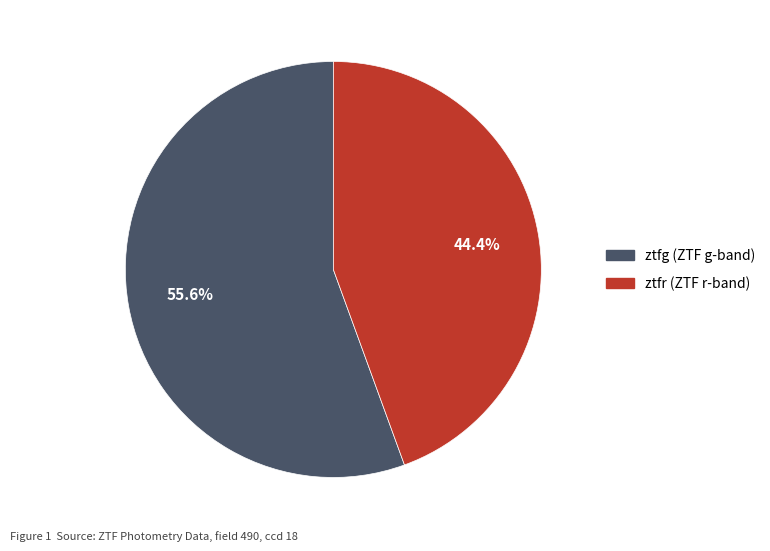

To the nearest percent, what portion does ztfr represent?

44%